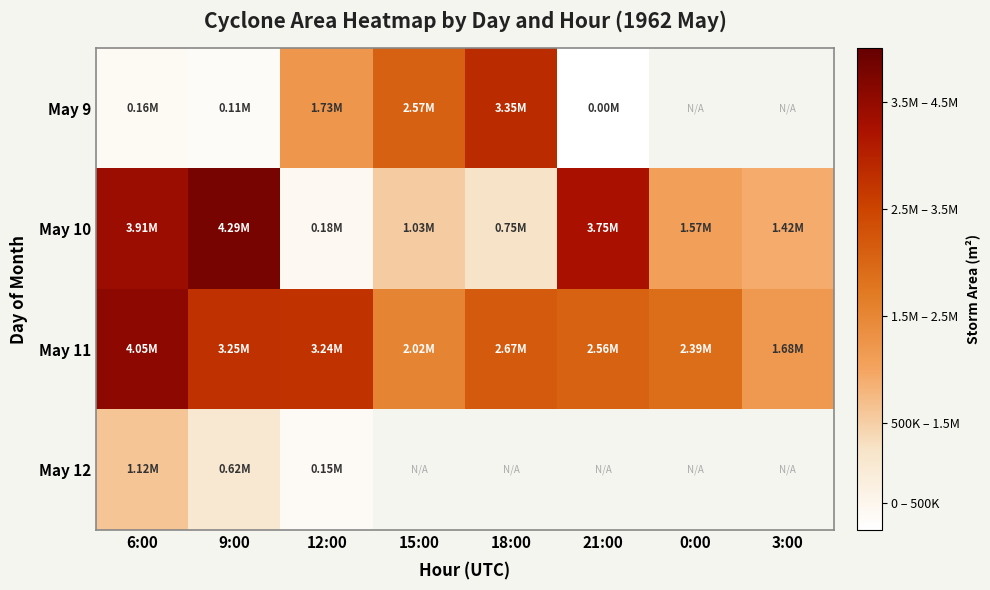

How many values in the May 11 series are below 2670625?

4